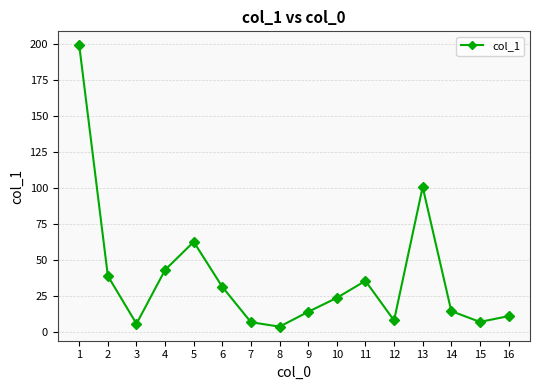

The value at 3 is 5.8. True or false?

True